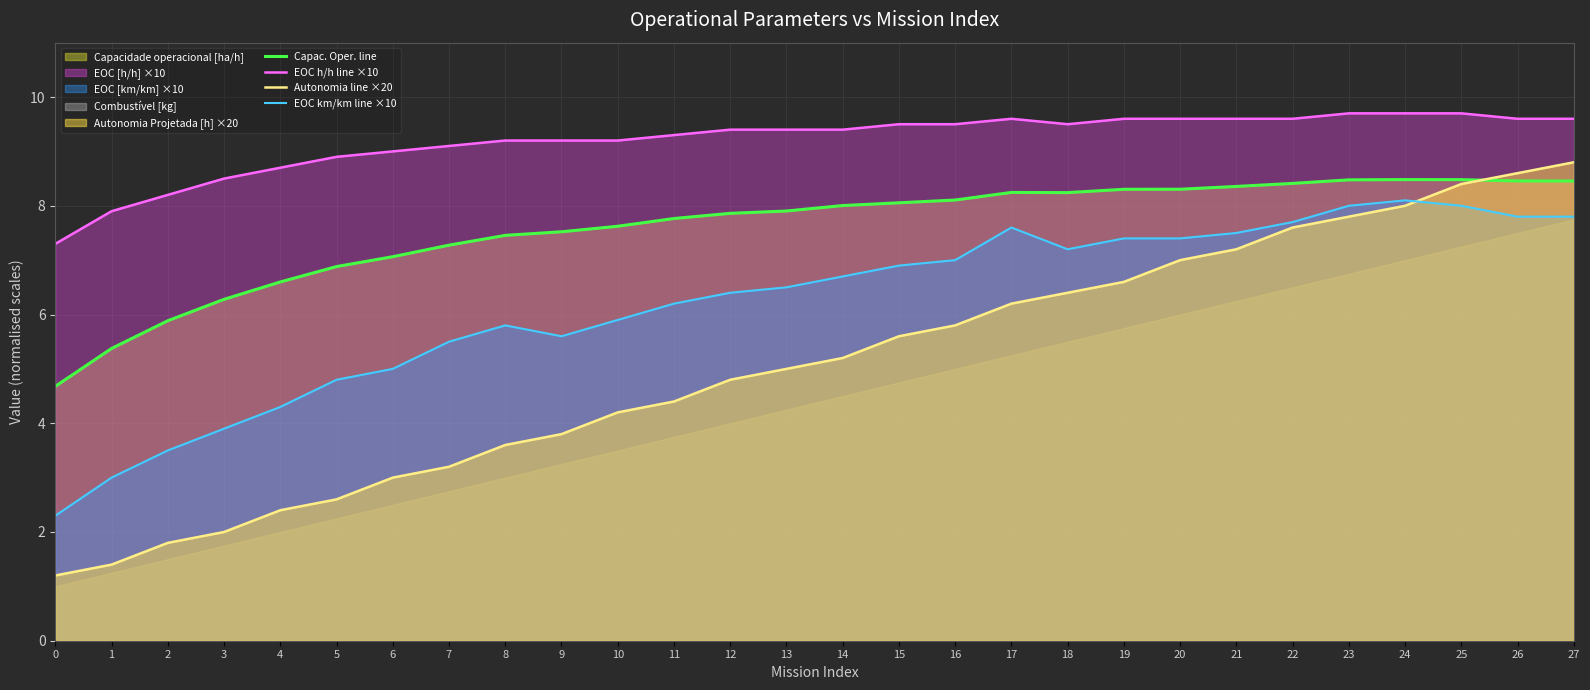

What is the minimum value for EOC km/km line ×10?

2.3